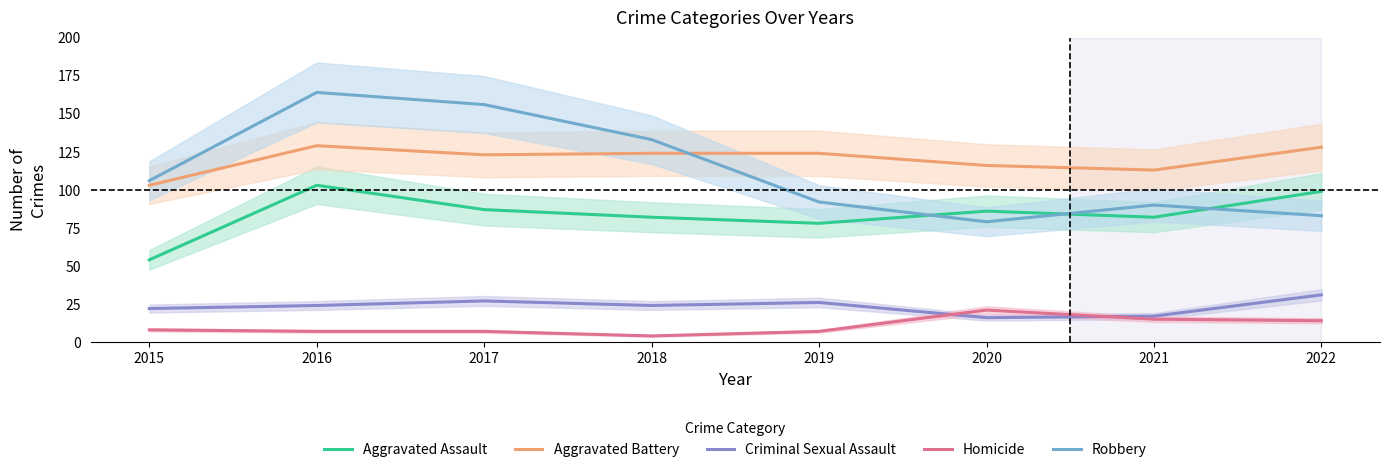

Read the Criminal Sexual Assault value at 2021.

17